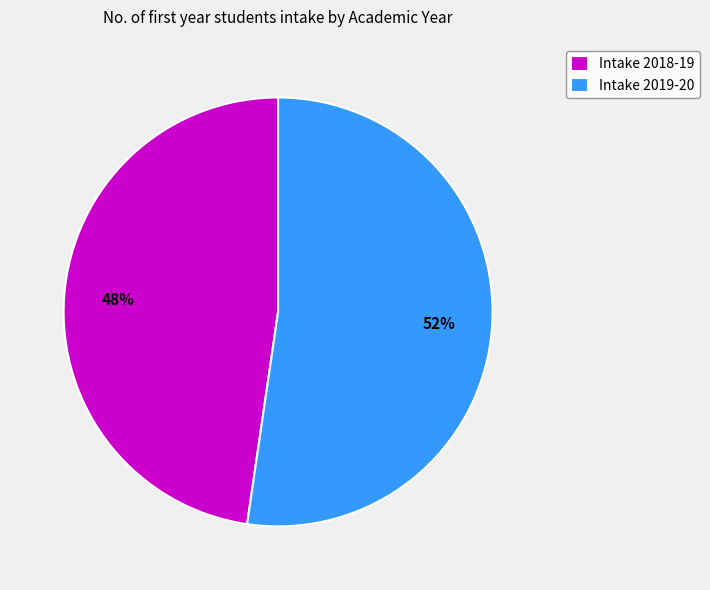

Do Intake 2019-20 and Intake 2018-19 together represent more than half of the pie?

Yes